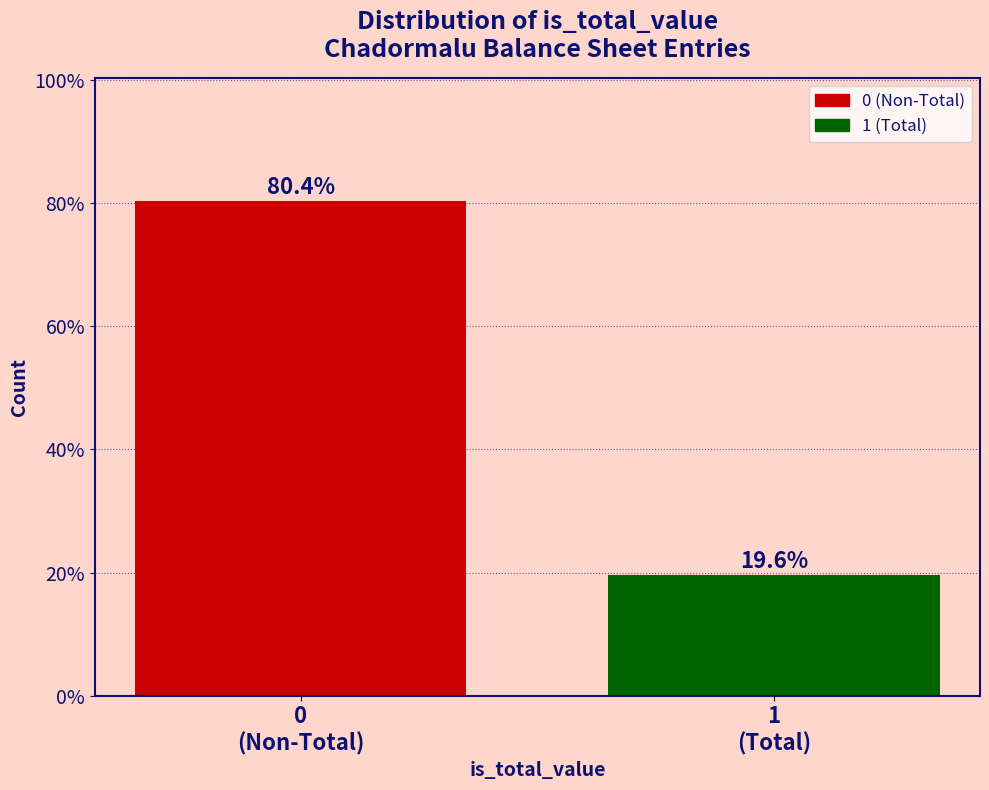

Reading left to right, extract all data points from this chart.

80.4	19.6